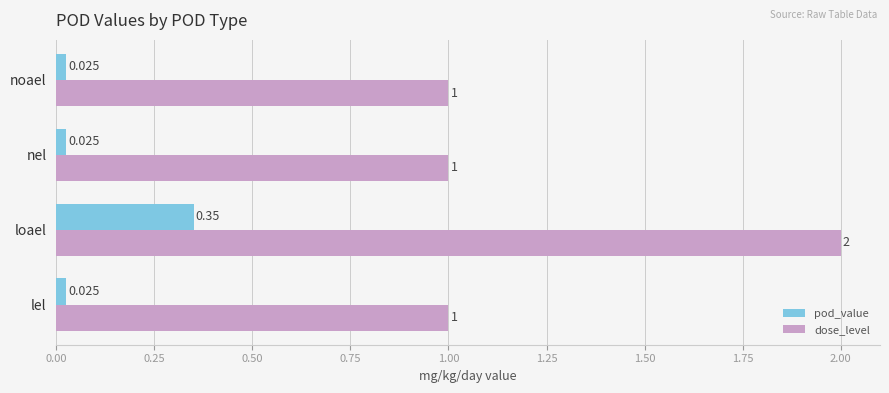

List the series in order of their peak value, lowest first.

pod_value, dose_level